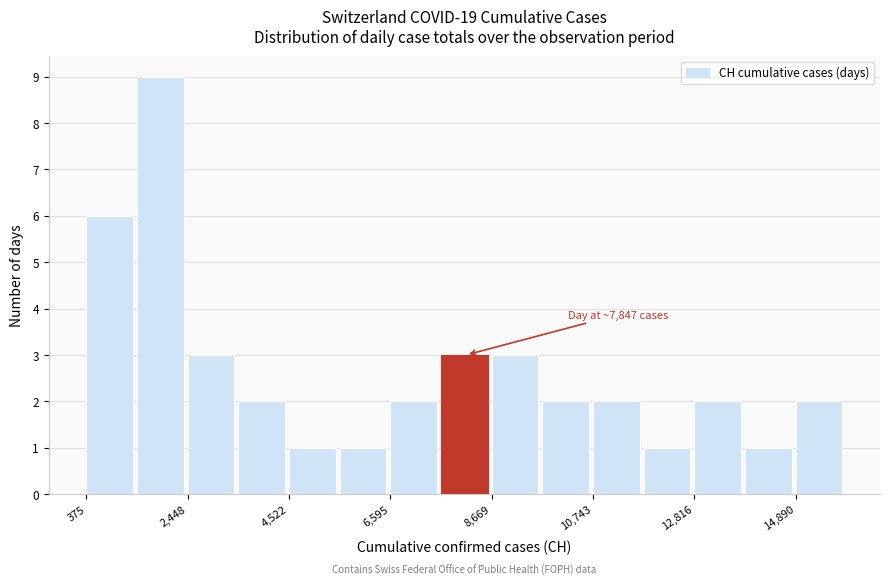

Read against the x-axis, roughly where is the centre of the tallest bar?

2000